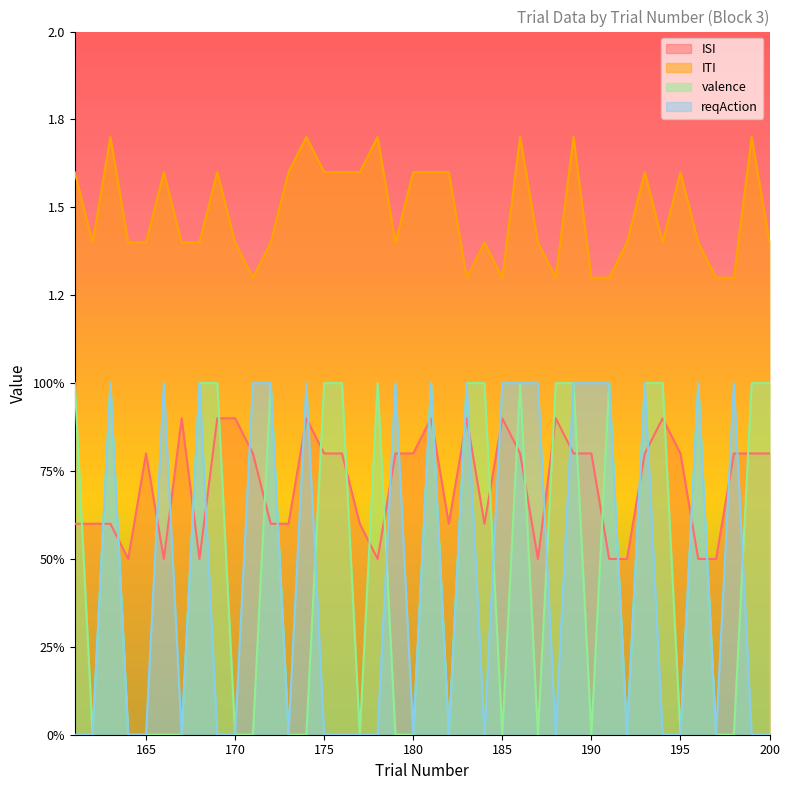

How many lines are shown in the chart?

4